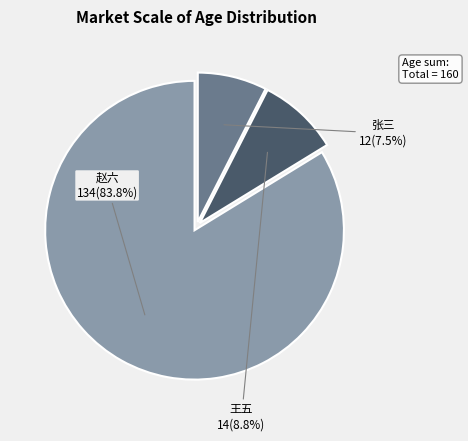

Is there a majority slice in this chart?

Yes